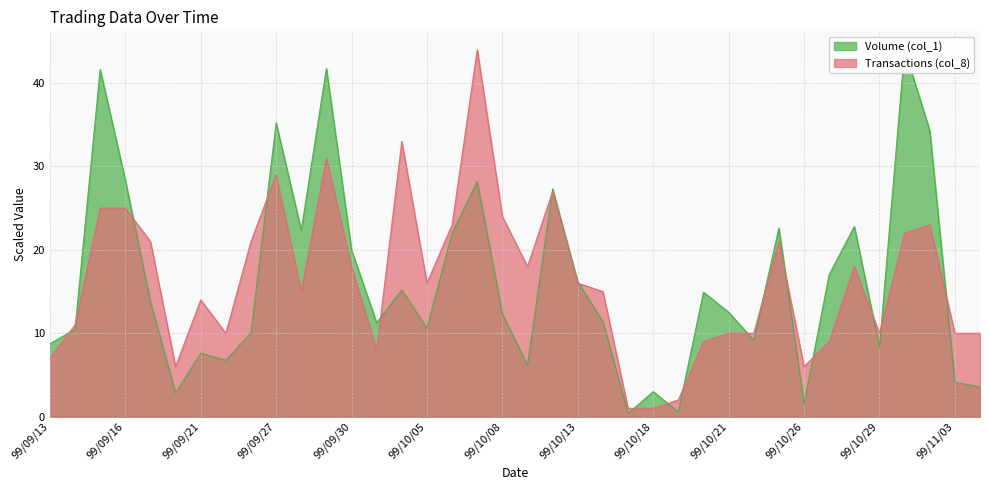

Which category has the lowest value across all series?

99/10/15